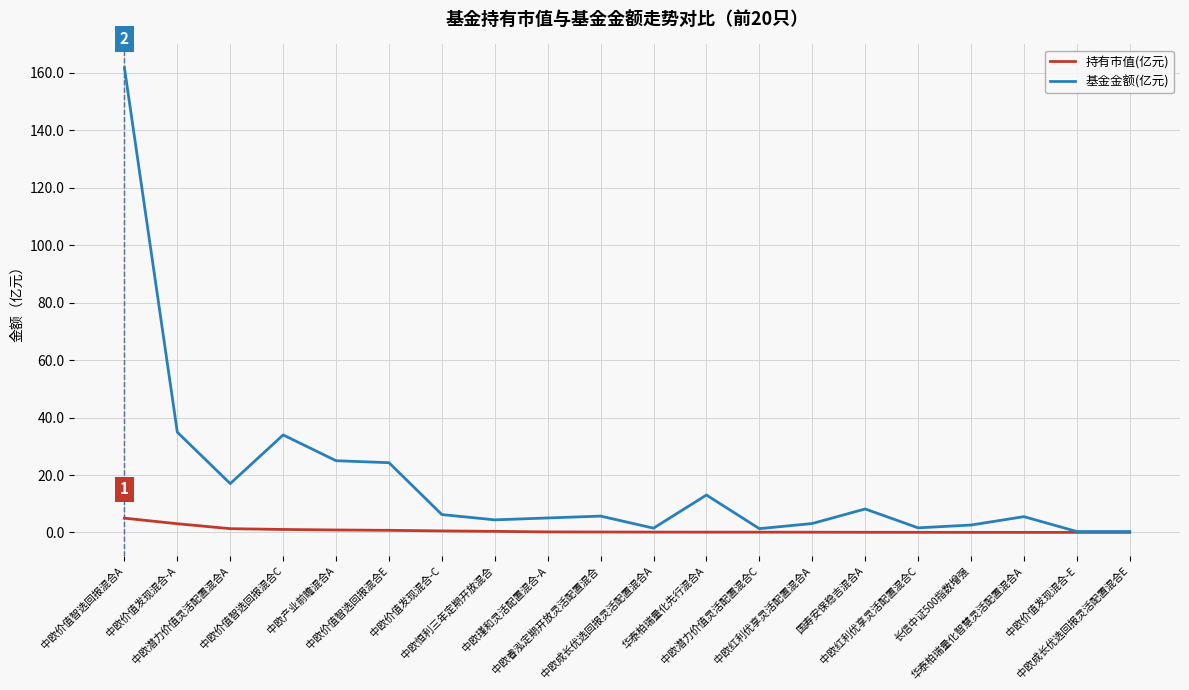

How many distinct data groups are displayed?

2